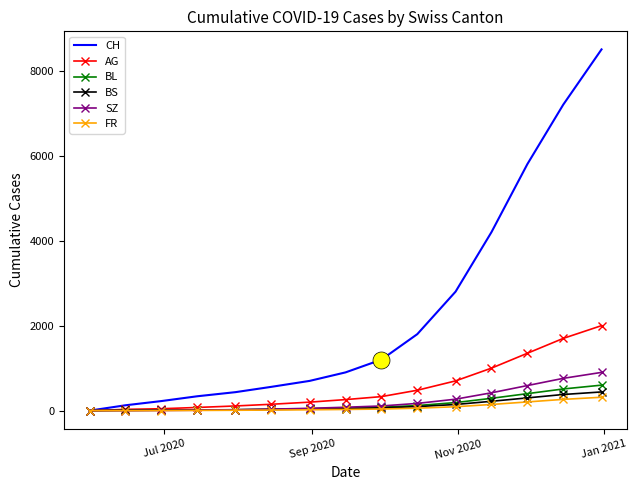

Which series has the widest spread of values?

CH